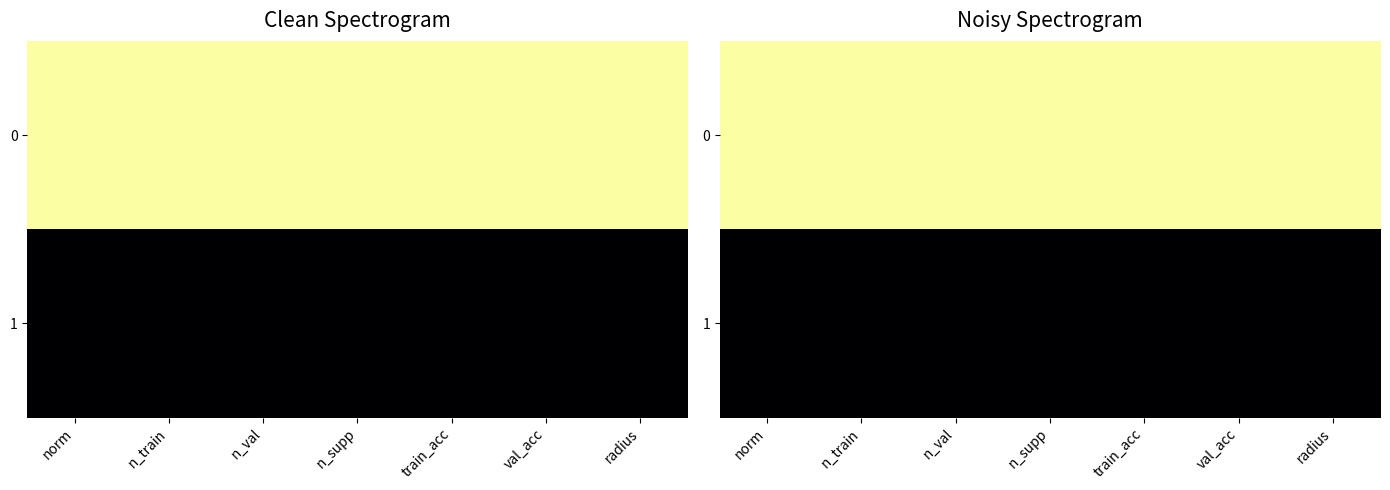

Is it true that 1 equals 0.0 at norm?

True